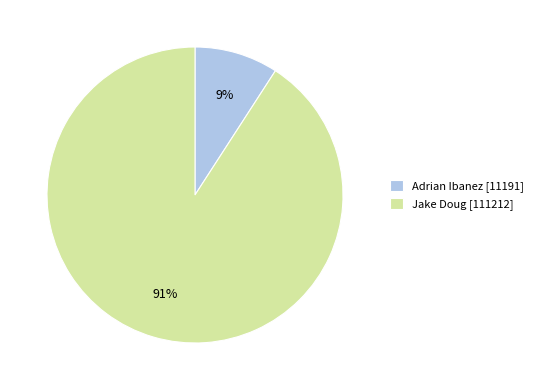

True or false: Jake Doug accounts for 91% of the total.

True